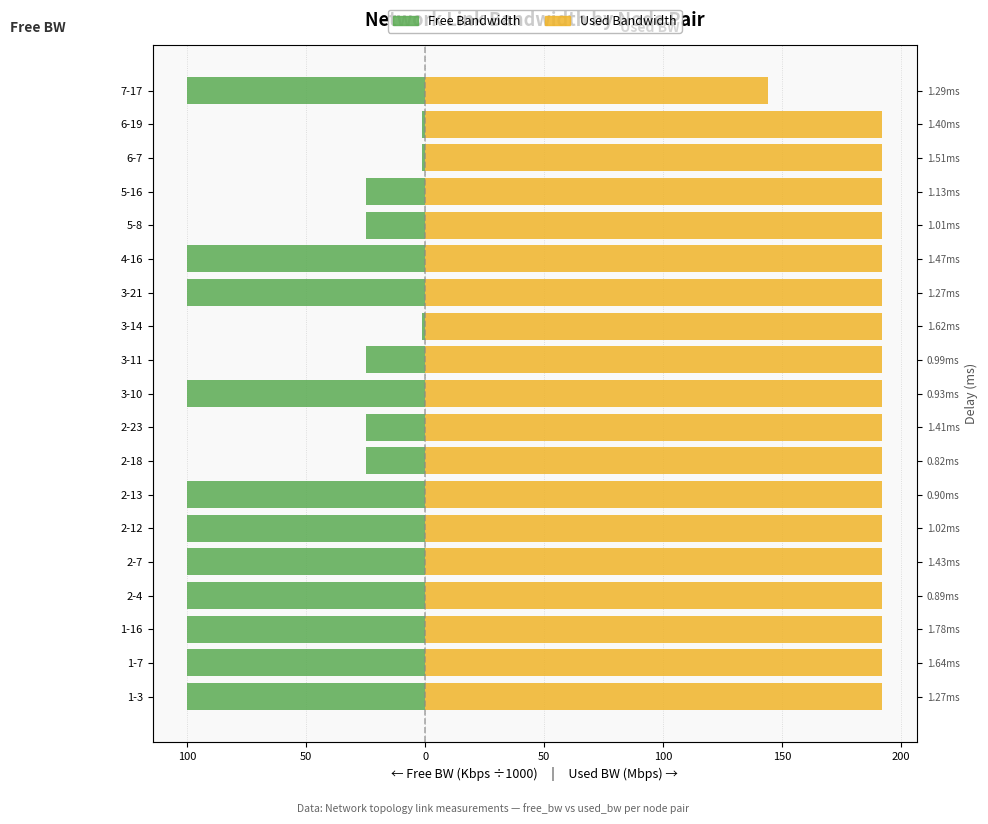

Rank the series by their average value, from highest to lowest.

Used Bandwidth, Free Bandwidth (×1000)